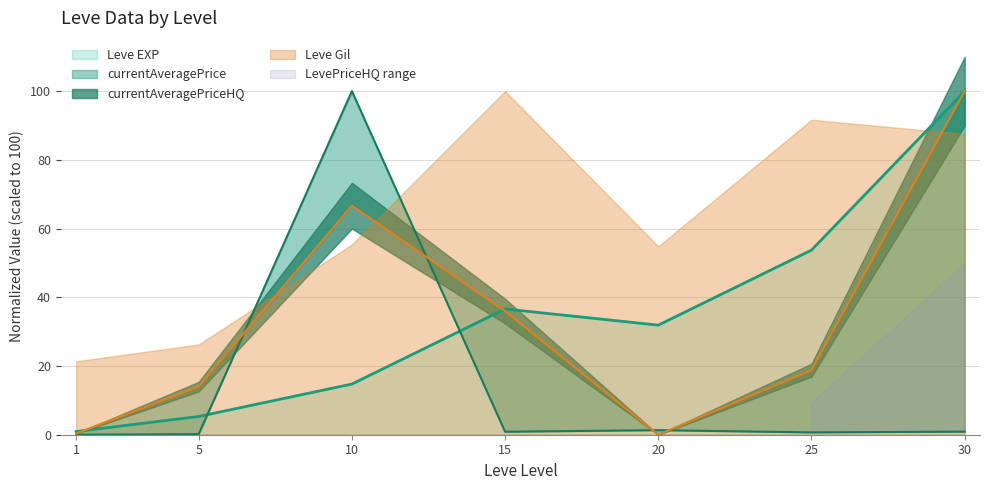

True or false: currentAveragePrice has more than 1 interior local peaks.

True